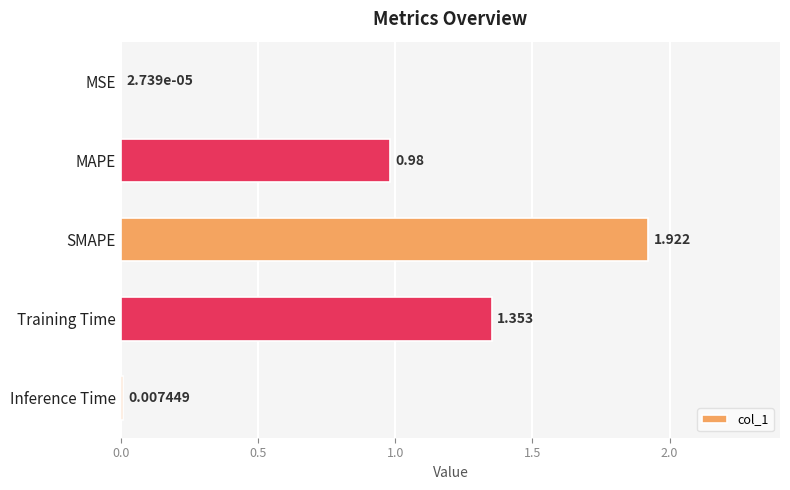

Where is the data nearest to the value 0?

MSE